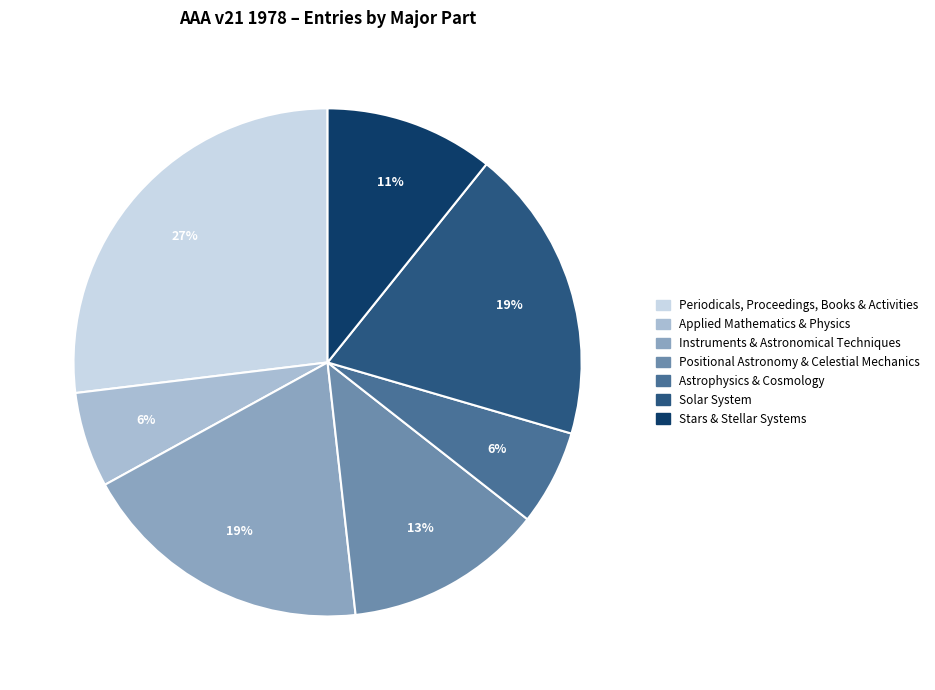

To the nearest percent, what is the difference between the largest and smallest slice percentages?

21%